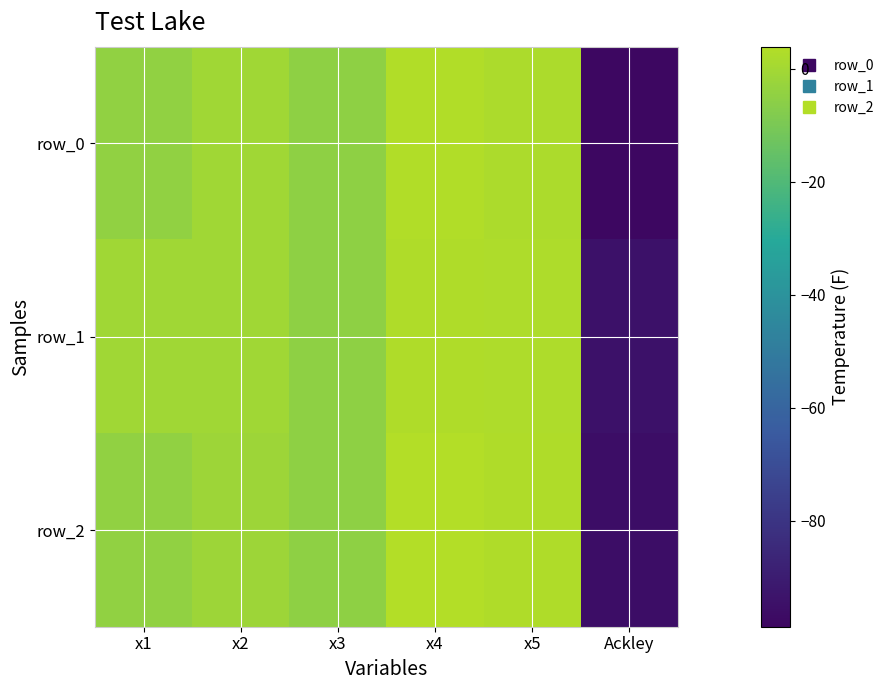

What is the sum of all row_1 values?

-94.9